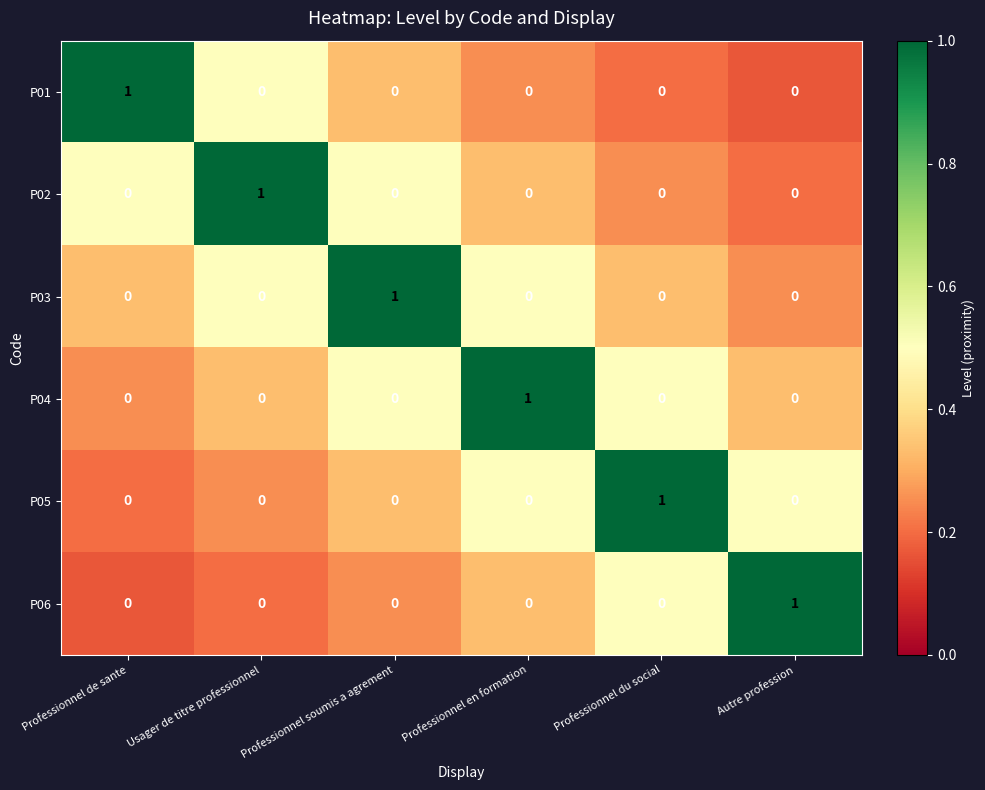

True or false: P06 has a value of 1 at Autre profession.

True